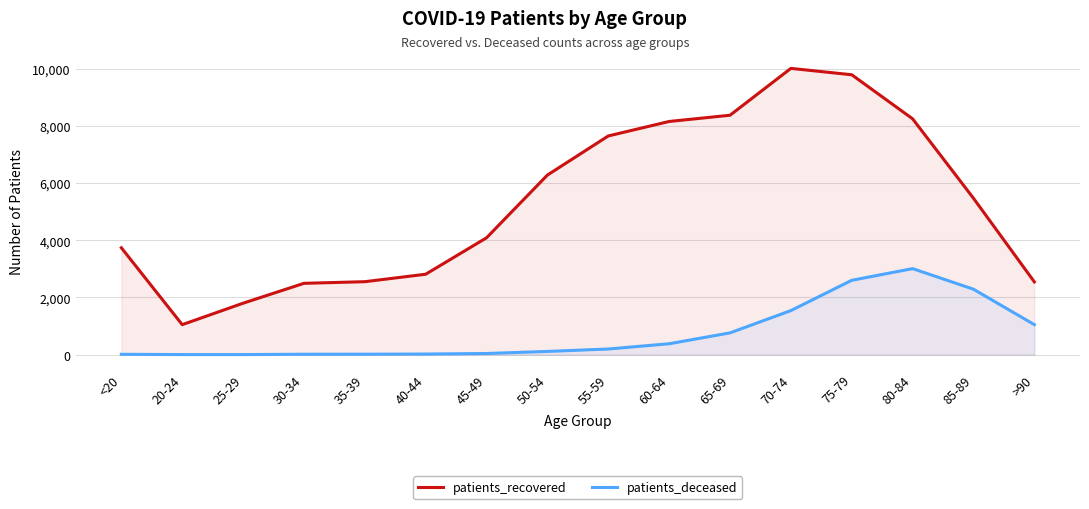

What is the difference between the second highest and minimum values in the patients_recovered series?

8736